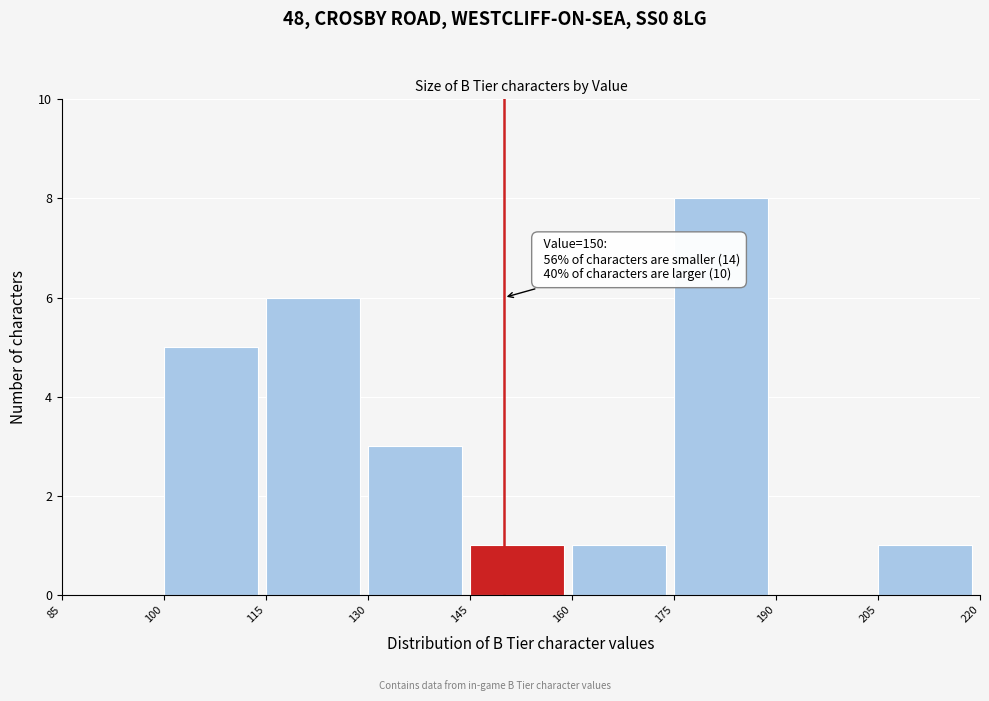

Which range on the x-axis has the tallest bar?

175 to 190